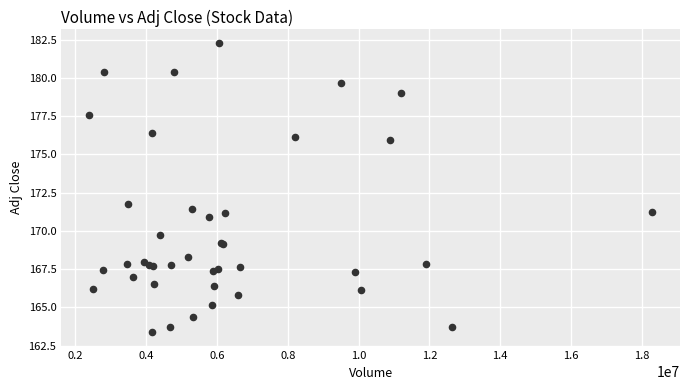

What Y value in the scatter plot is closest to 172?

171.7